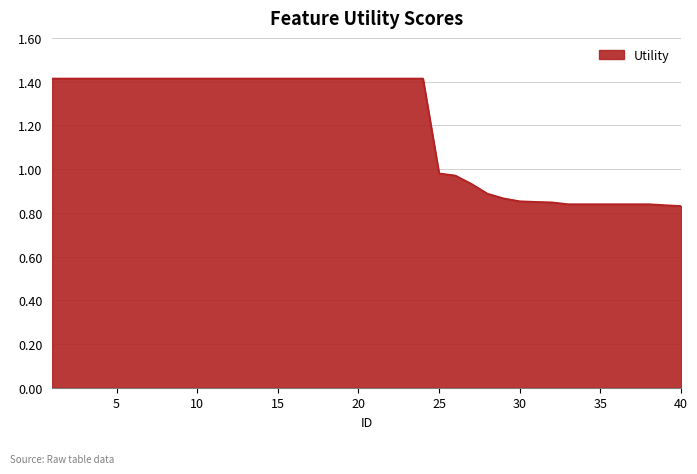

Does the chart display data point markers on the line(s)?

No